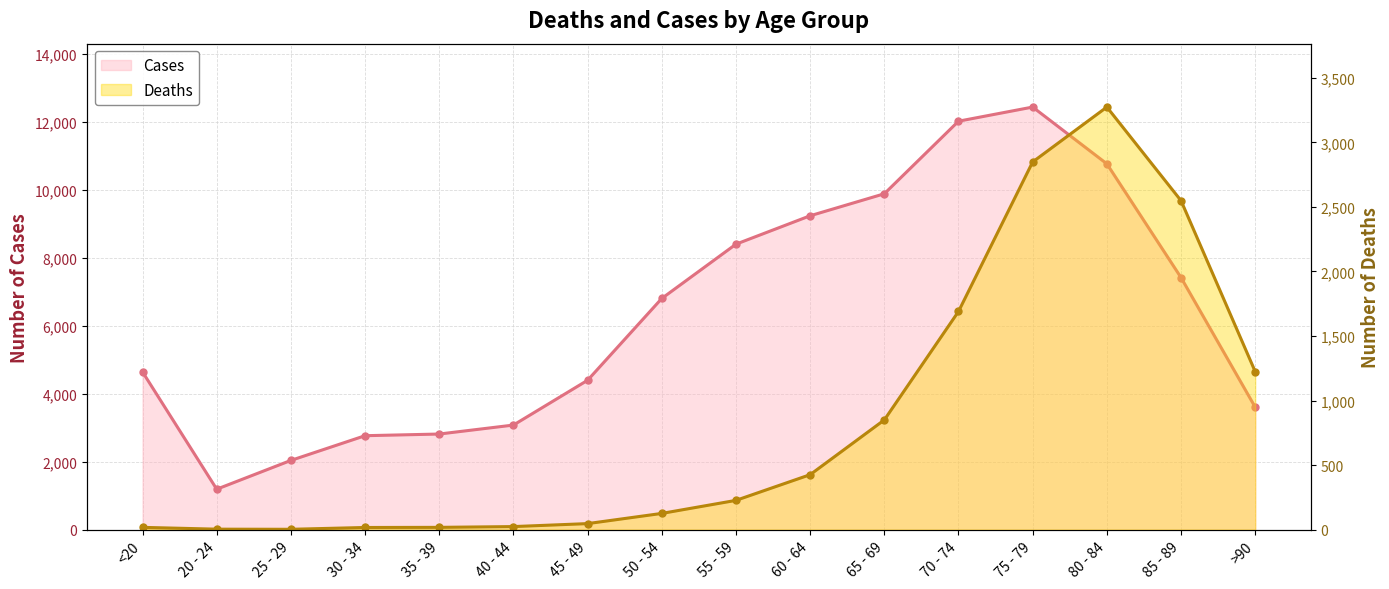

What is the minimum value shown in the chart?

3